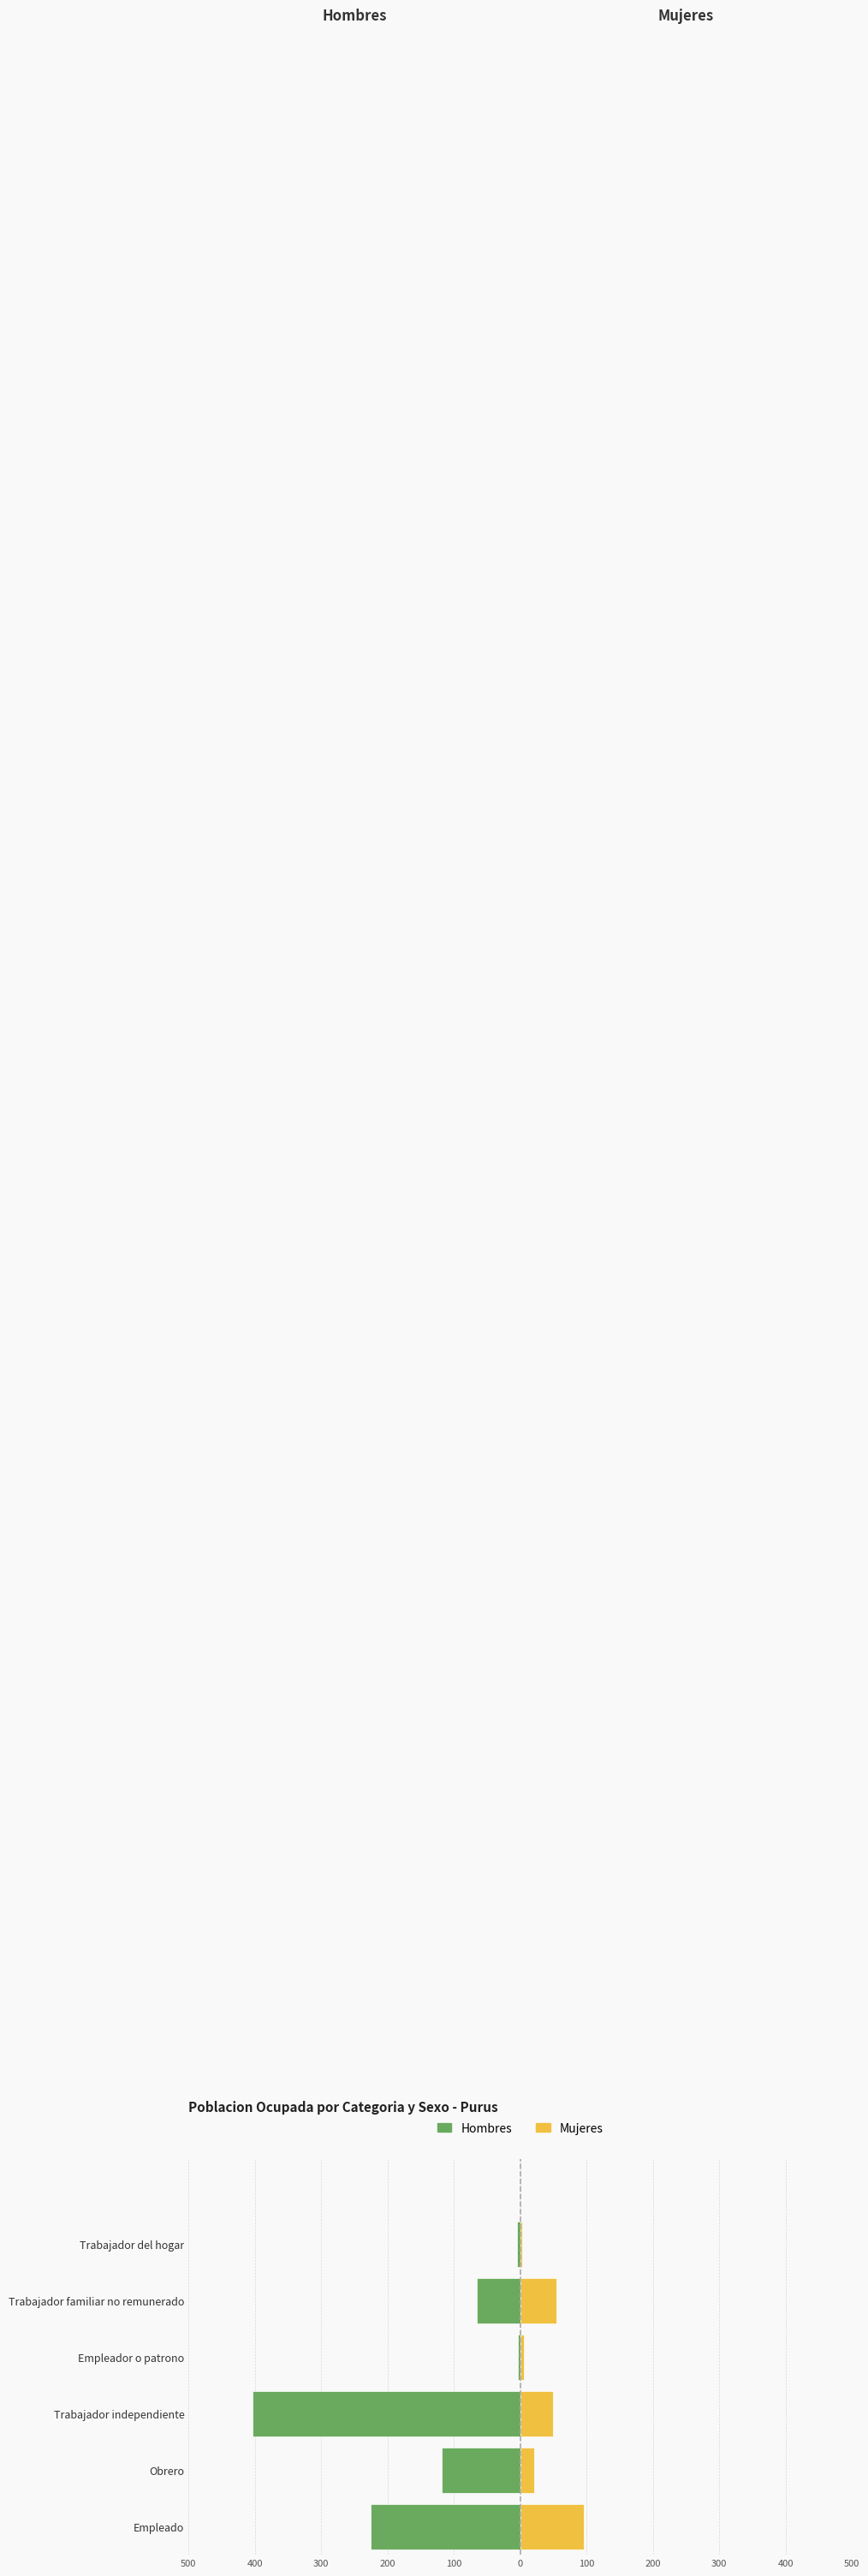

What is the greatest value displayed?

96